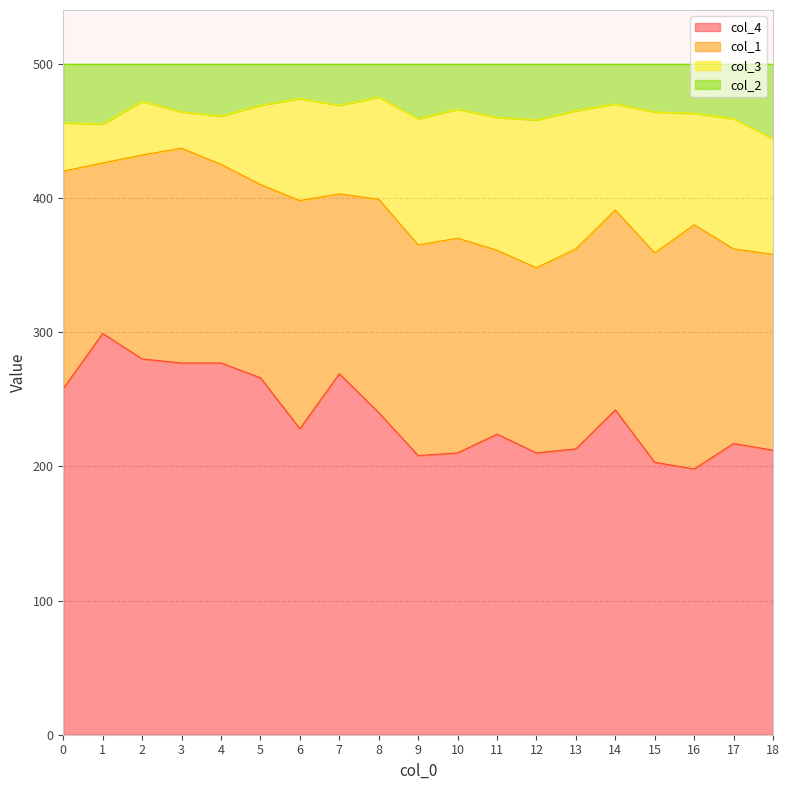

What is the total value across all series at 7?

500